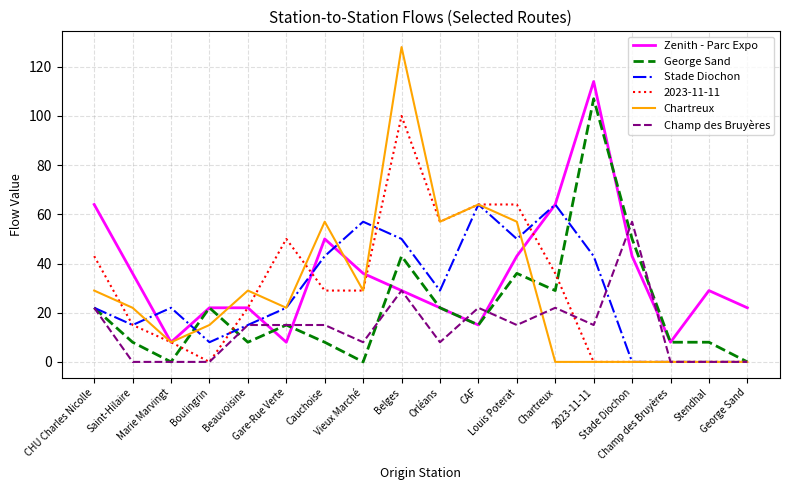

Which series has the largest total across all categories?

Zenith - Parc Expo